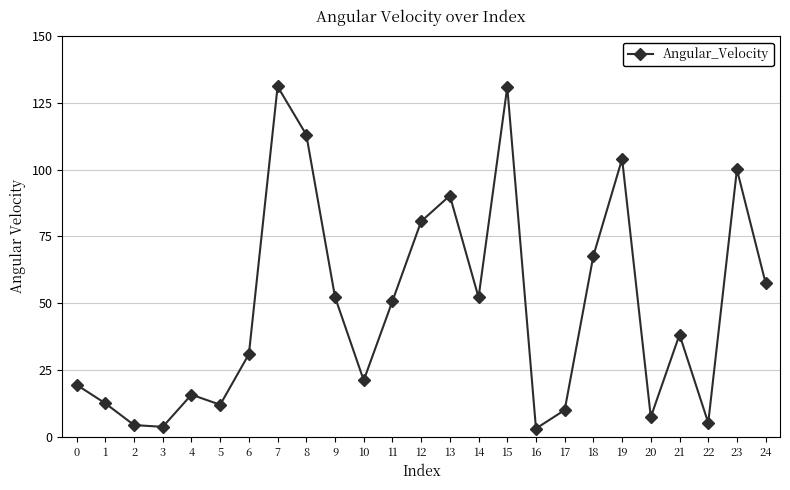

Which has a higher value, 2 or 13?

13